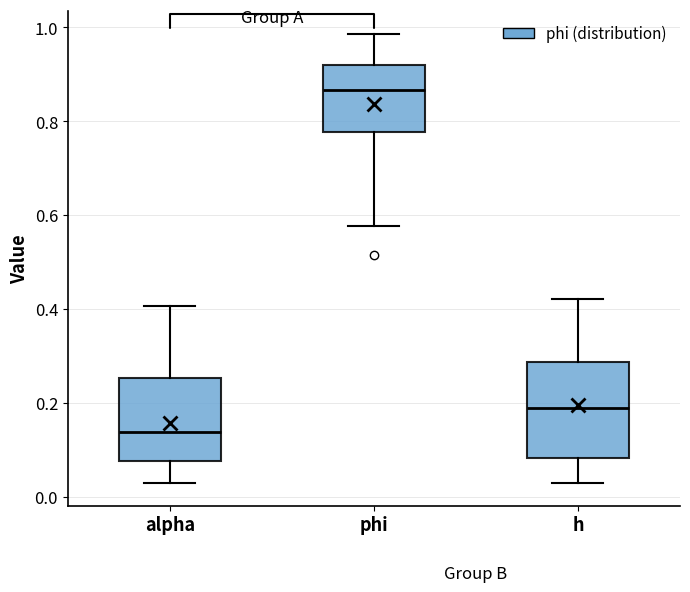

Which box is the tallest, from its lower edge to its upper edge?

h